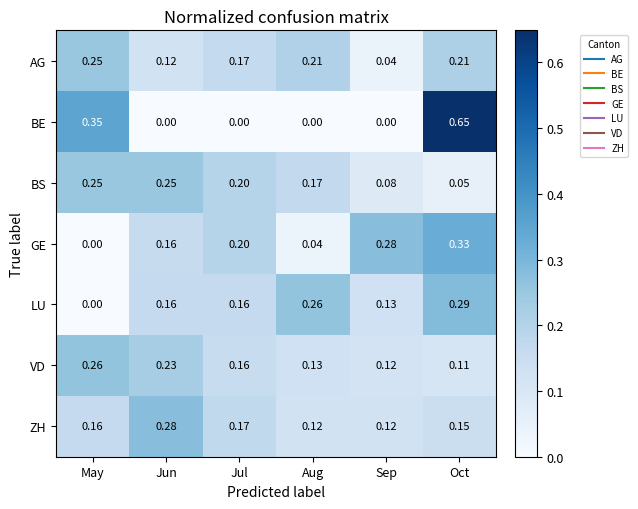

At which category does the chart reach its peak across all series?

Oct